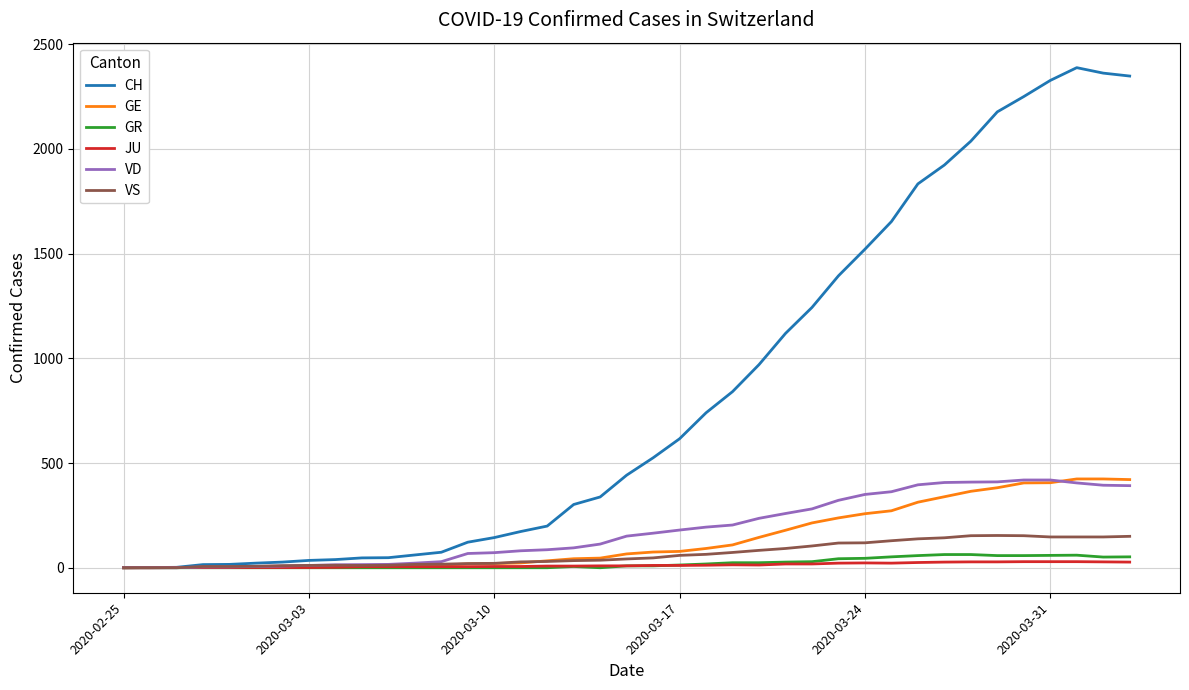

What is the maximum value shown in the chart?

2388